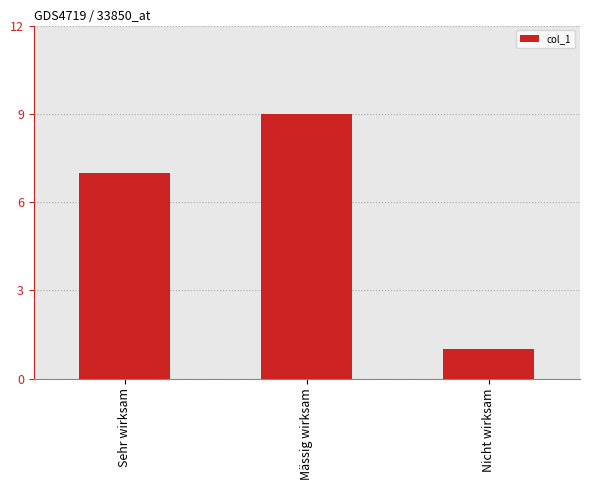

Reading left to right, extract all data points from this chart.

7	9	1